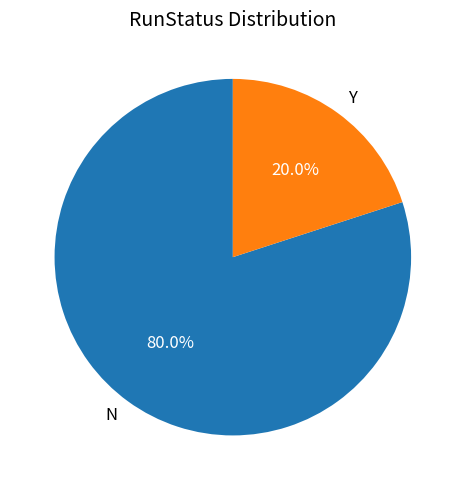

Which slice represents more than half of the pie?

N